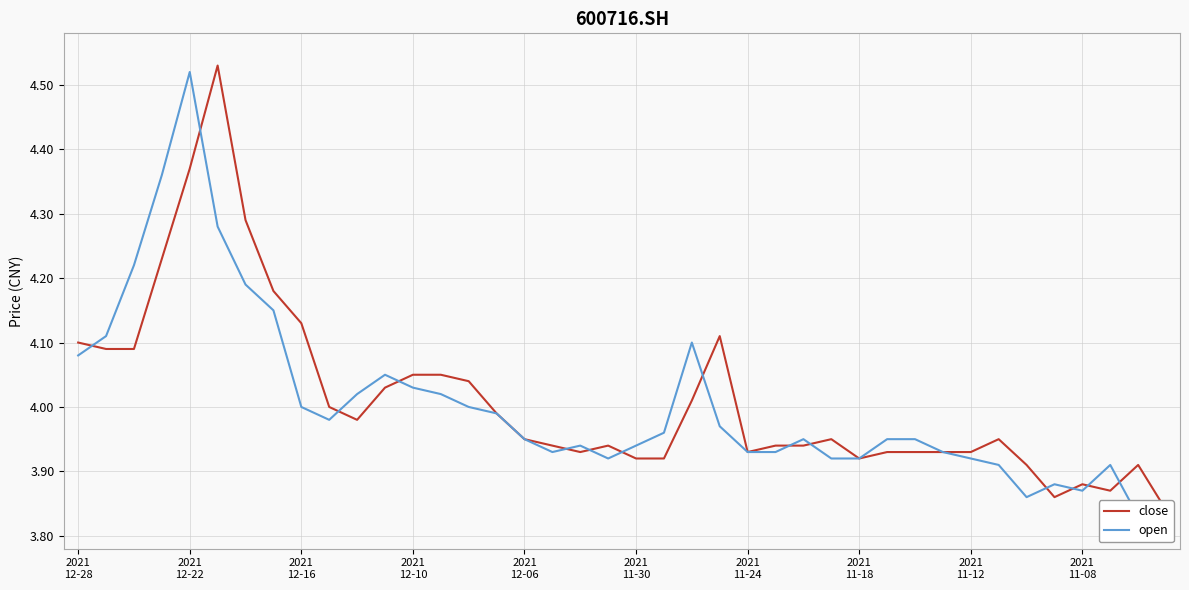

Which series has the widest spread of values?

close